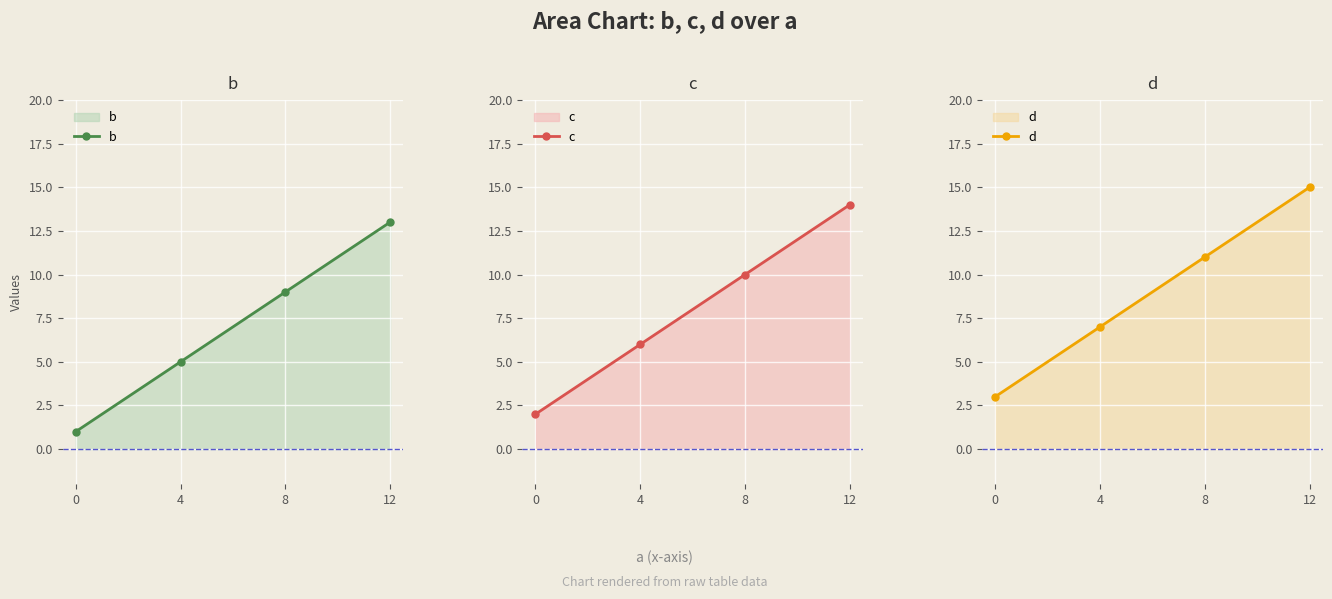

What is the maximum value for b?

13